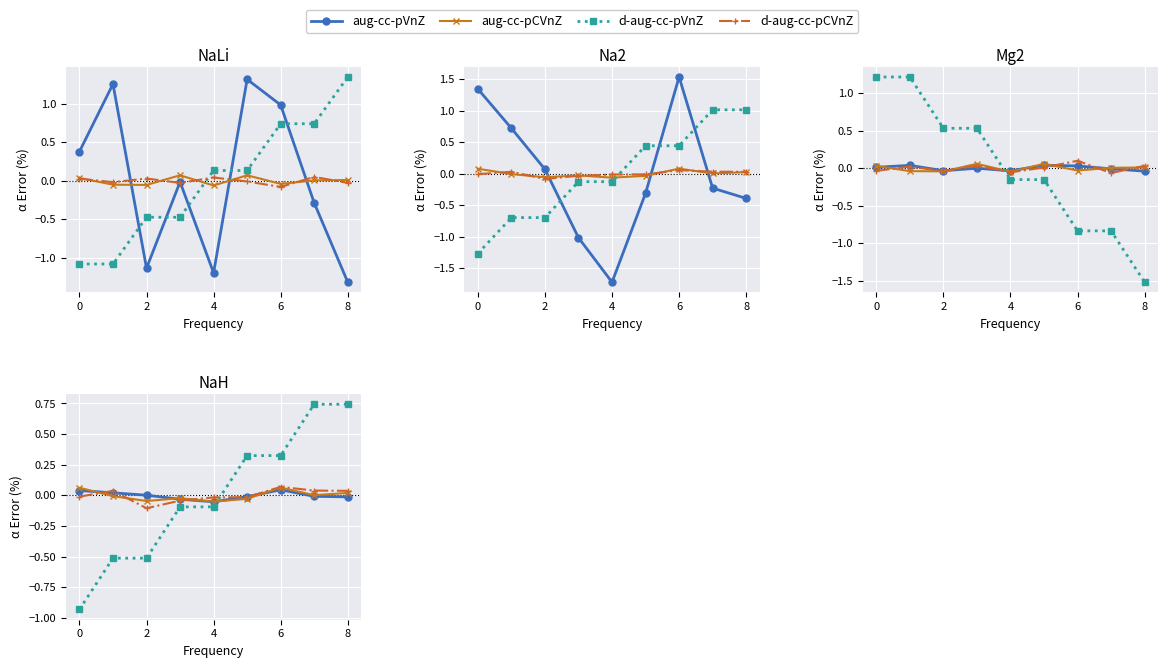

What are all the series names shown in the legend?

aug-cc-pVnZ, aug-cc-pCVnZ, d-aug-cc-pVnZ, d-aug-cc-pCVnZ